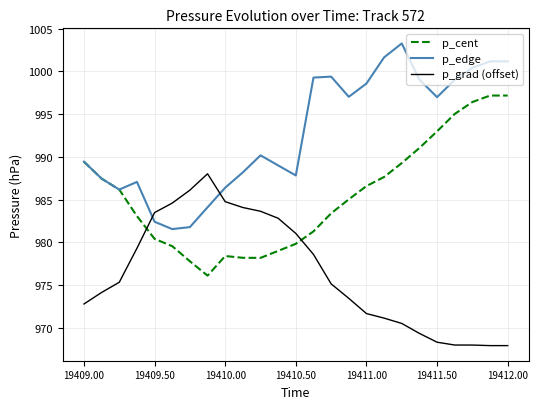

What is the highest value of the p_cent series?

997.2